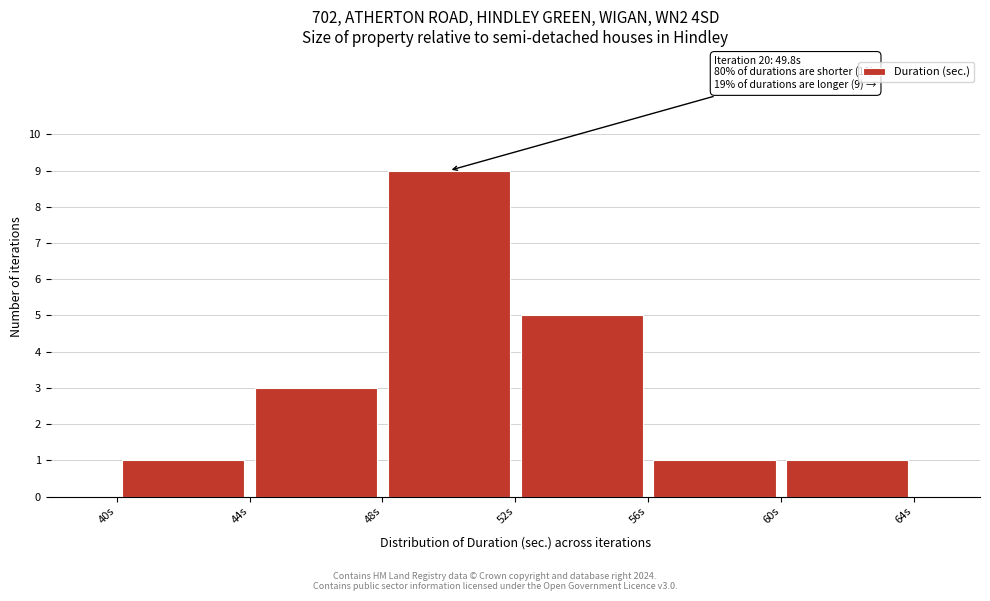

Over which range of the x-axis is the bar tallest?

48 to 52